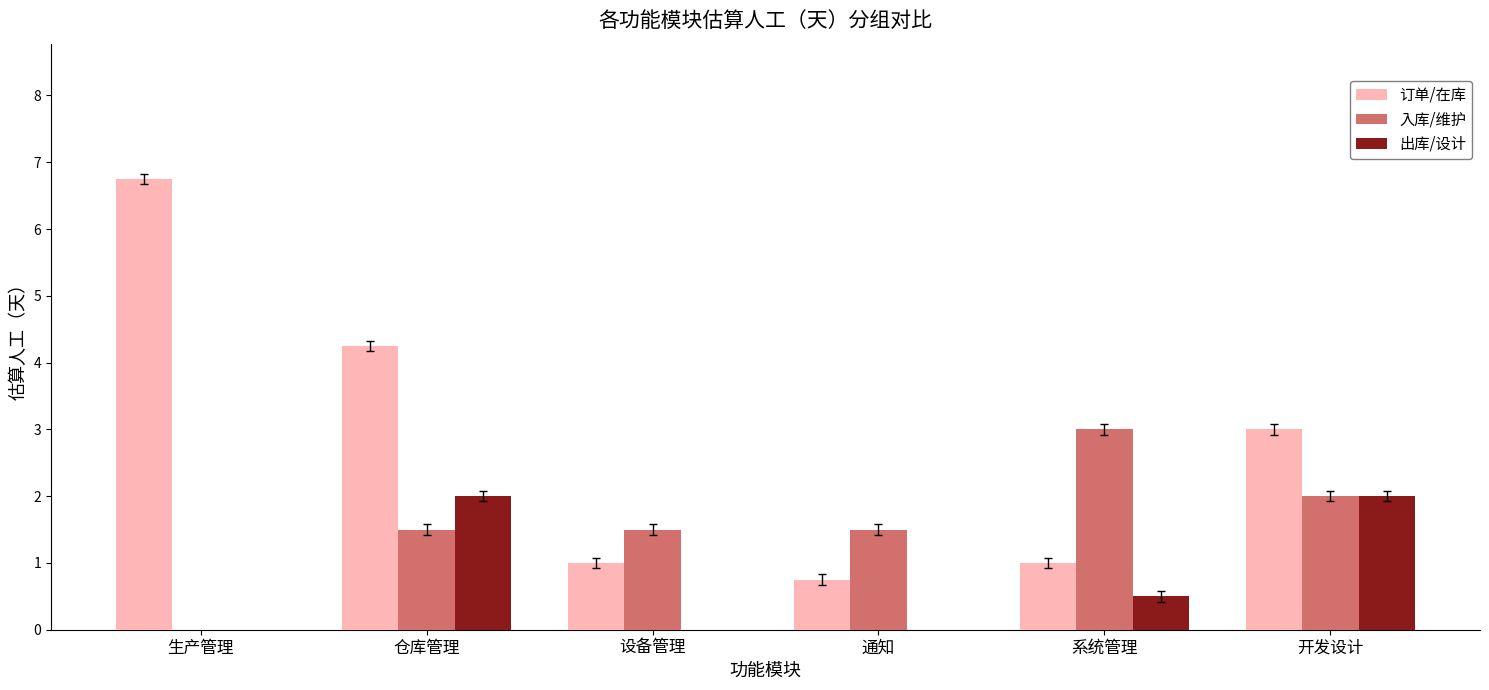

What is the maximum value shown in the chart?

6.8